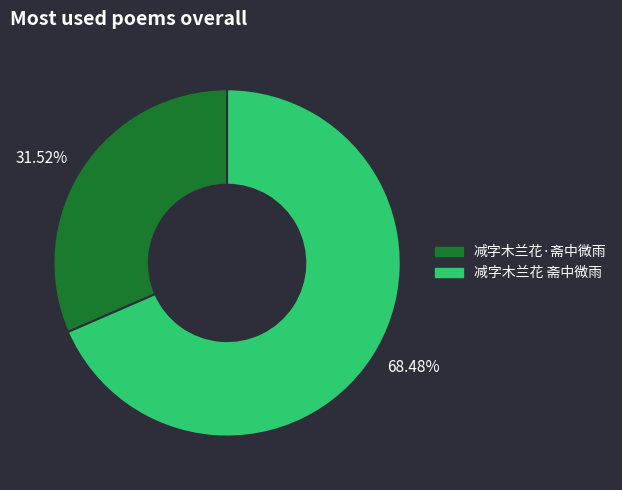

True or false: 减字木兰花 斋中微雨 accounts for 63% of the total.

False